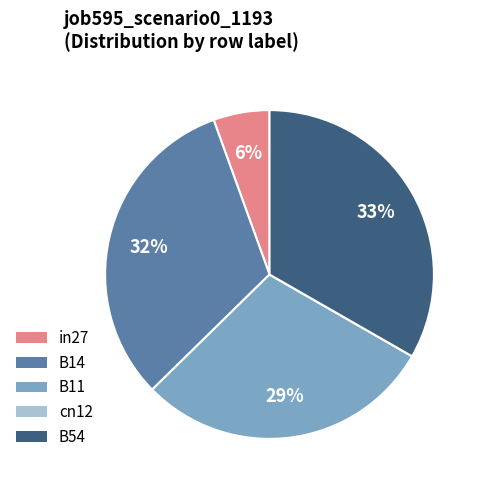

To the nearest percent, what is the average slice percentage?

20%